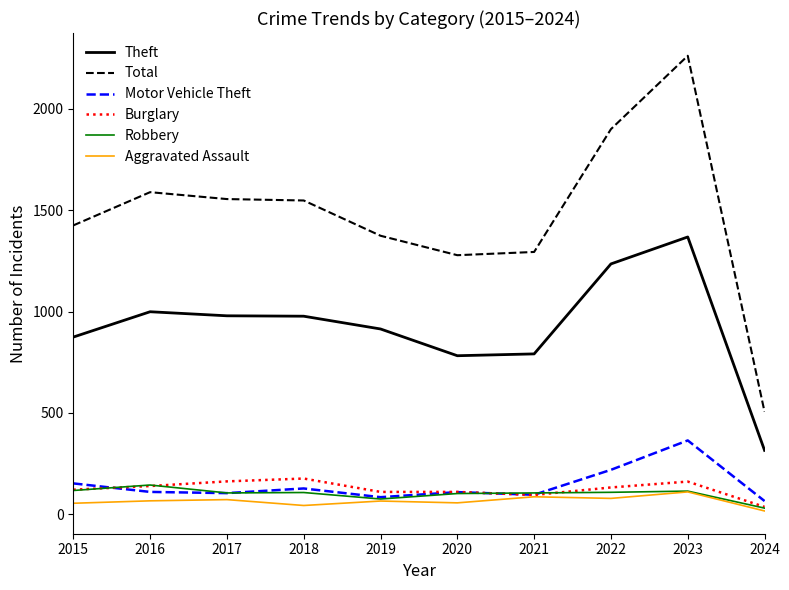

Which series has the largest range (max minus min)?

Total